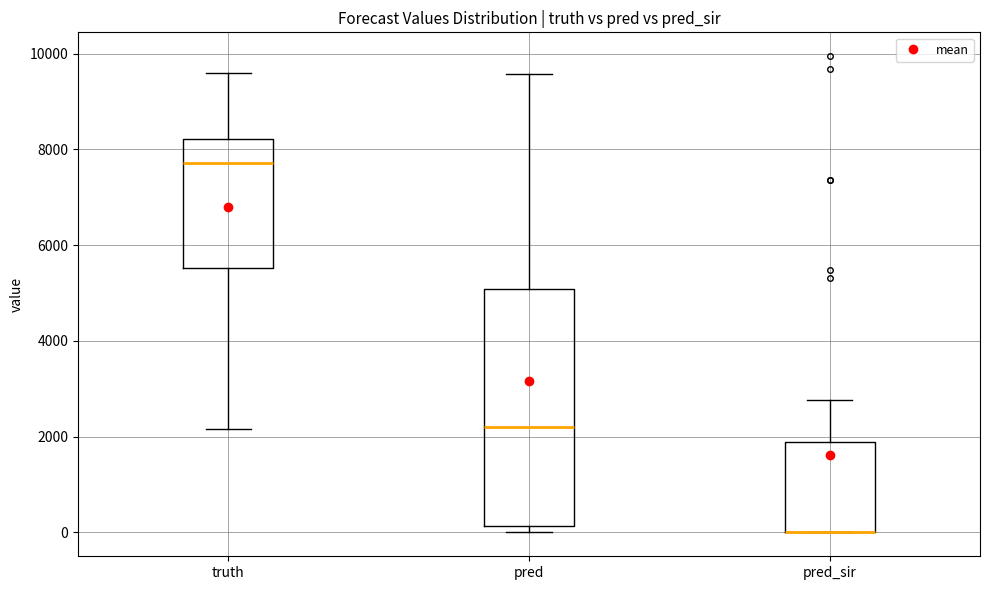

Reading left to right, read every box against the y-axis: the position of its median line, the range the box covers, and the ends of its whiskers. The values are not printed on the chart, so give them approximately, as read against the axis.

truth: median 7800, box 5600 to 8200, whiskers 2200 to 9600
pred: median 2200, box 200 to 5000, whiskers 0 to 9600
pred_sir: median 0 (drawn on the box's lower edge), box 0 to 1800, whiskers 0 to 2800